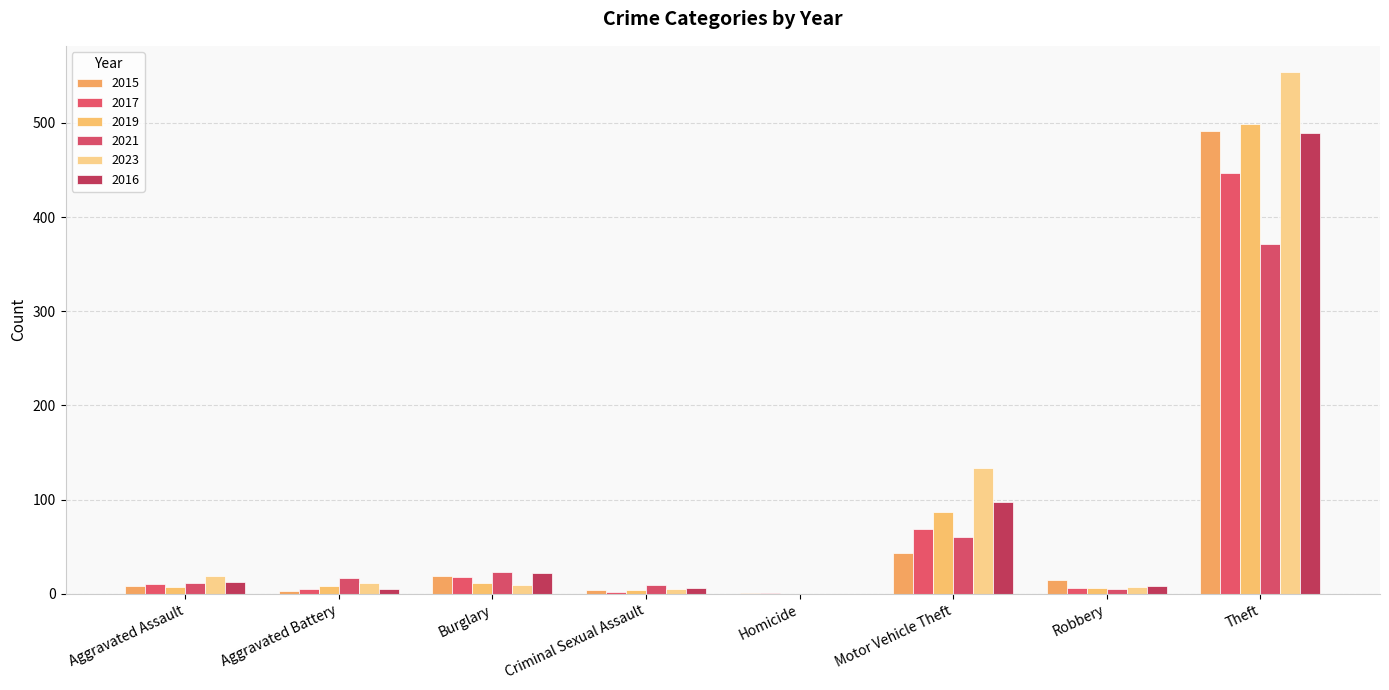

How many distinct data groups are displayed?

6